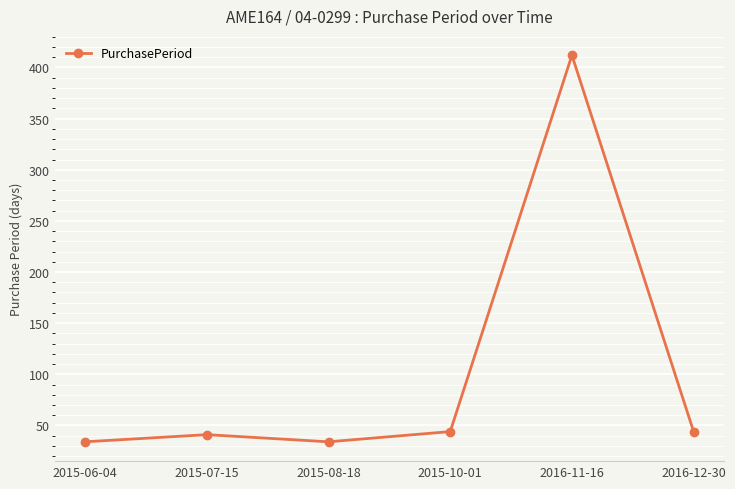

Does the chart display data point markers on the line(s)?

Yes